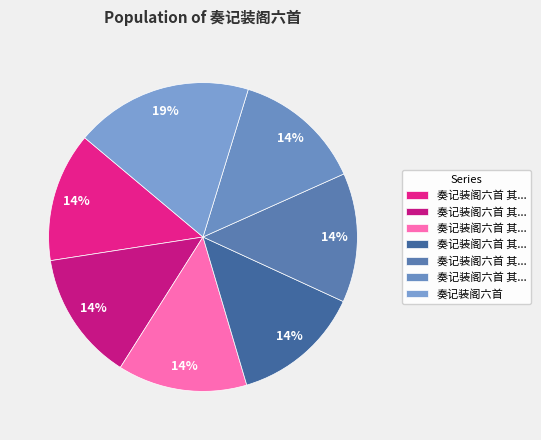

How many segments does this pie chart have?

7